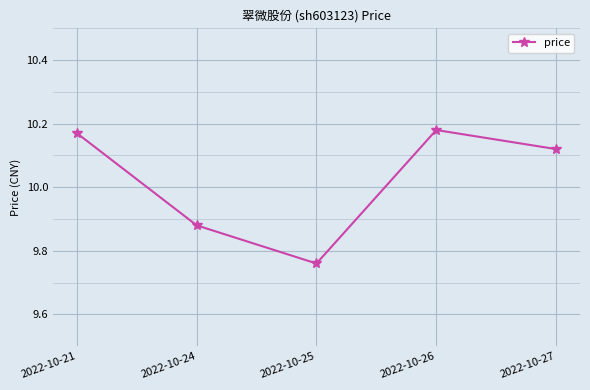

Does the chart display data point markers on the line(s)?

Yes